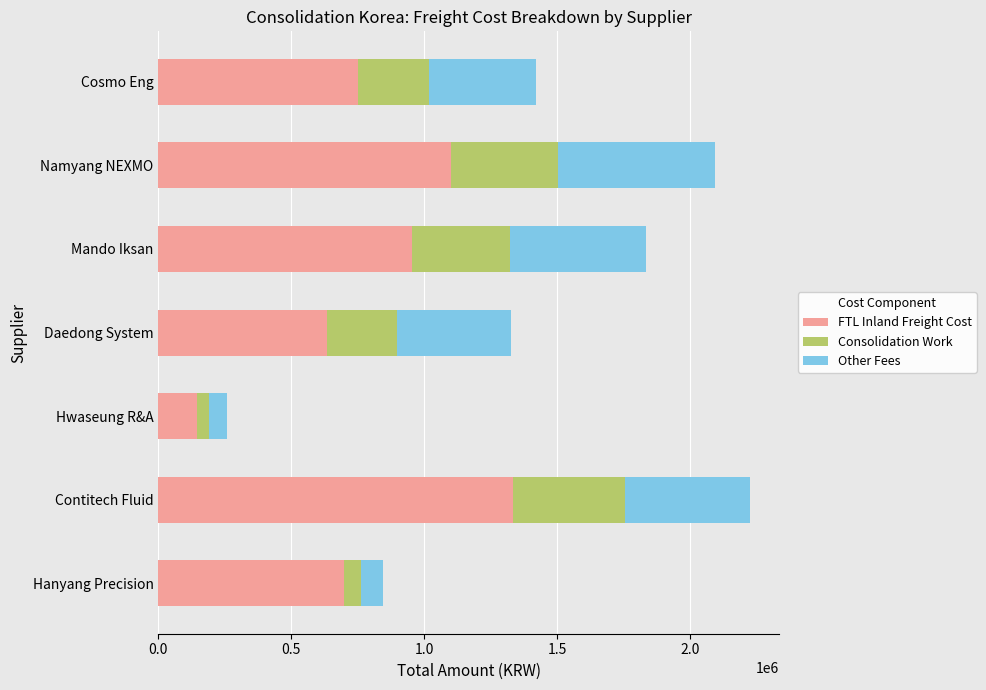

How many values in the FTL Inland Freight Cost series are below 752000?

3